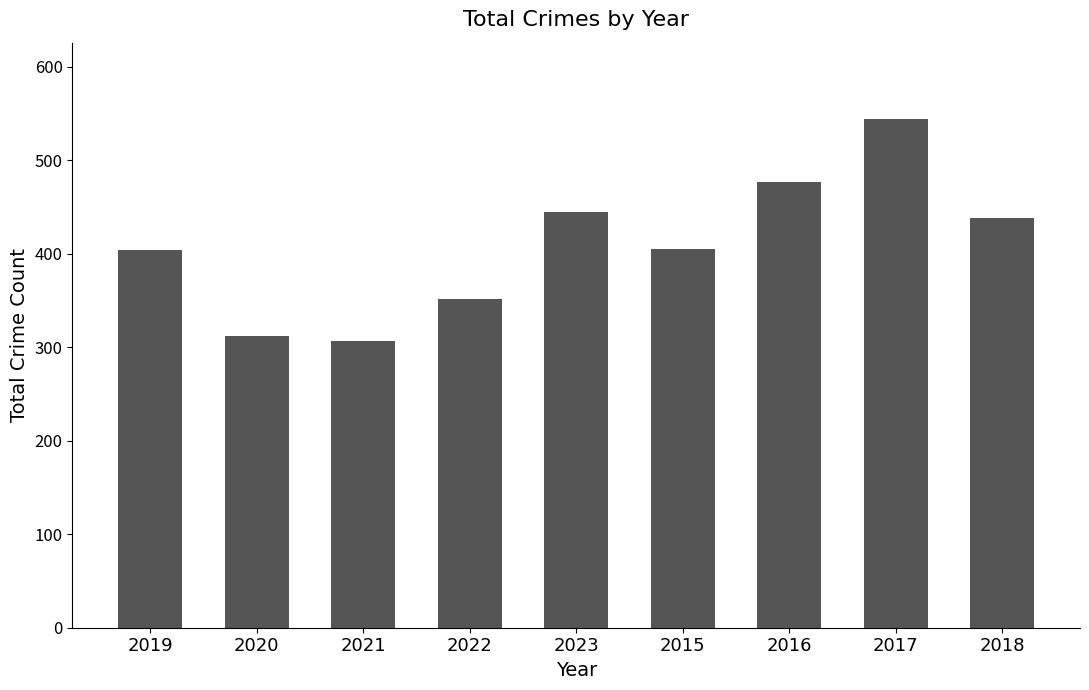

What is the average value?

409